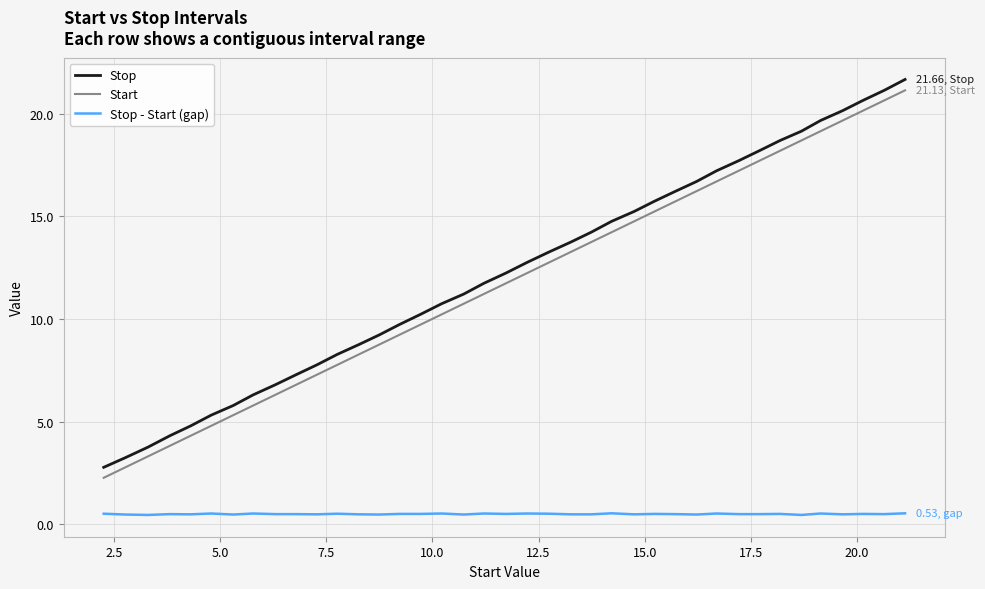

True or false: Stop - Start (gap) and Start cross at least once.

False